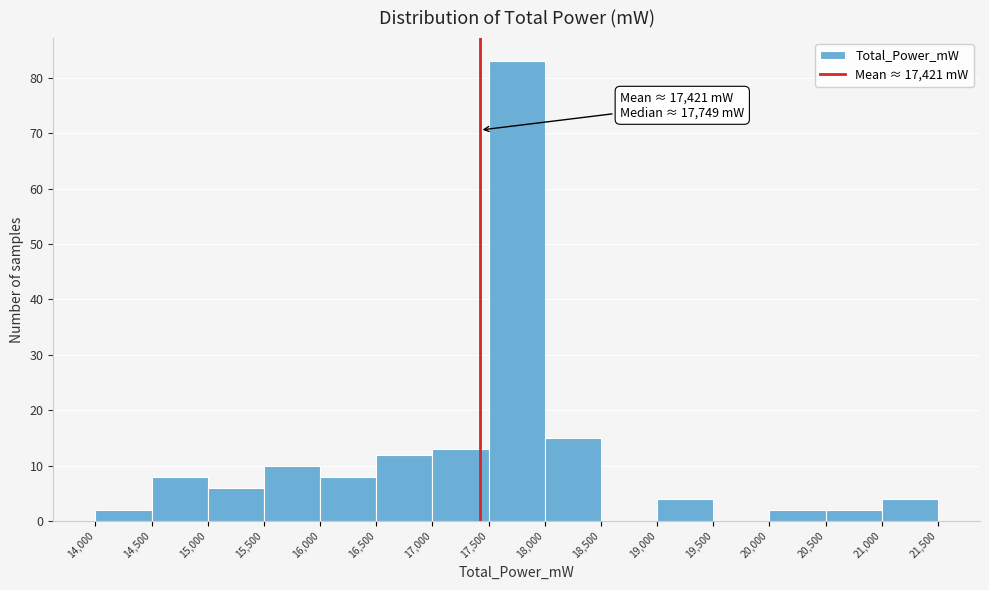

Which range on the x-axis has the tallest bar?

17,500 to 18,000